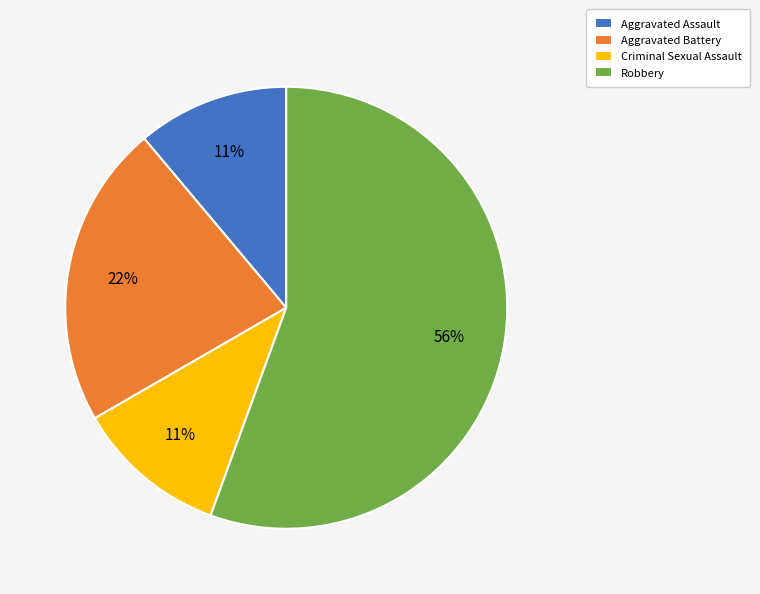

To the nearest percent, what is the average slice percentage?

25%